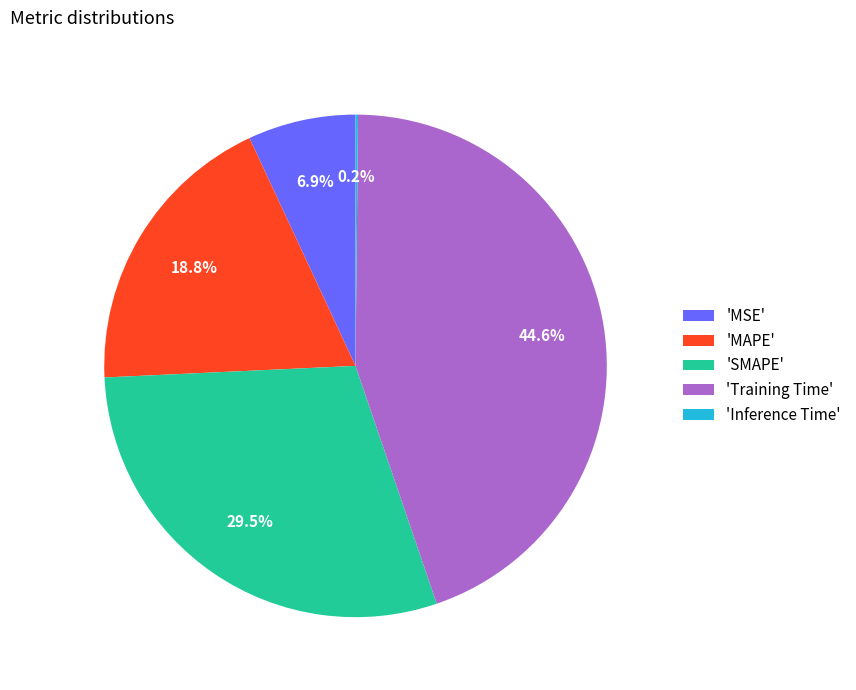

Which has a higher value, 'MSE' or 'SMAPE'?

'SMAPE'